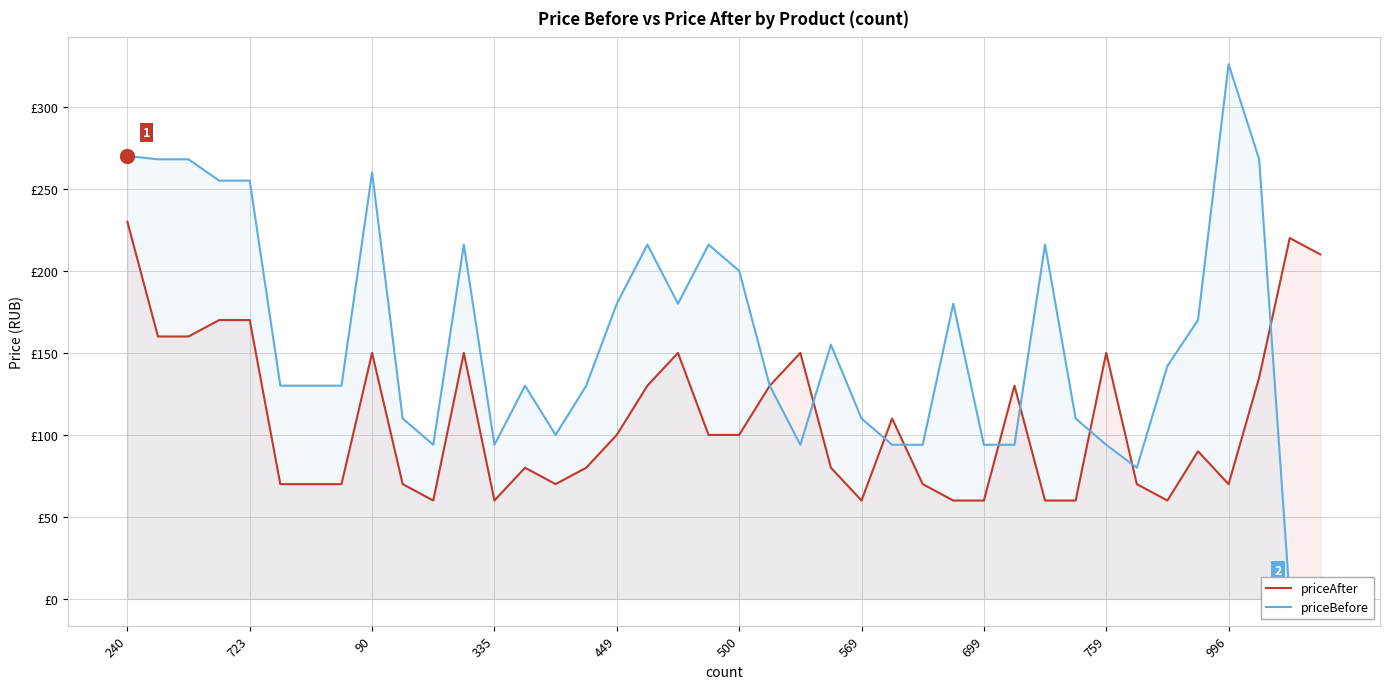

Which series has the widest spread of values?

priceBefore